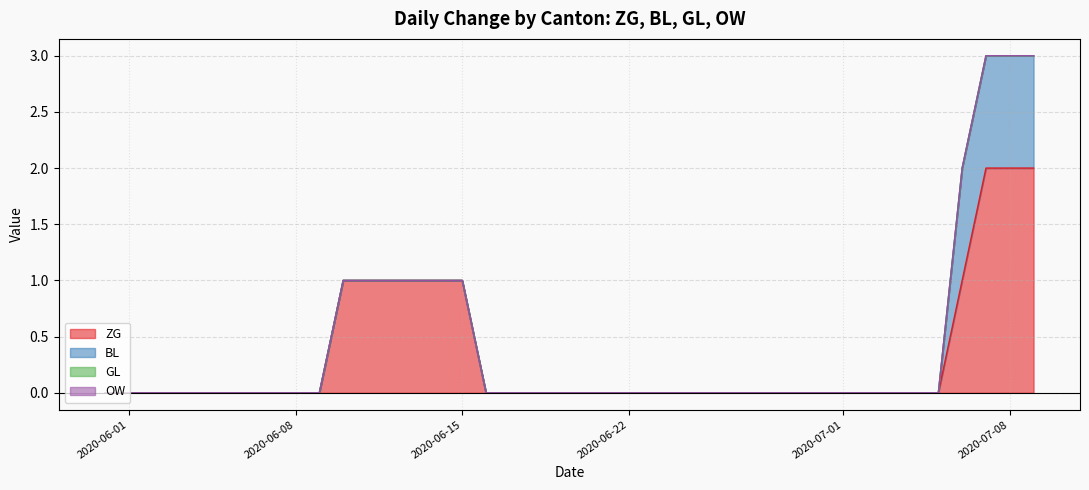

True or false: ZG and BL intersect in this chart.

False